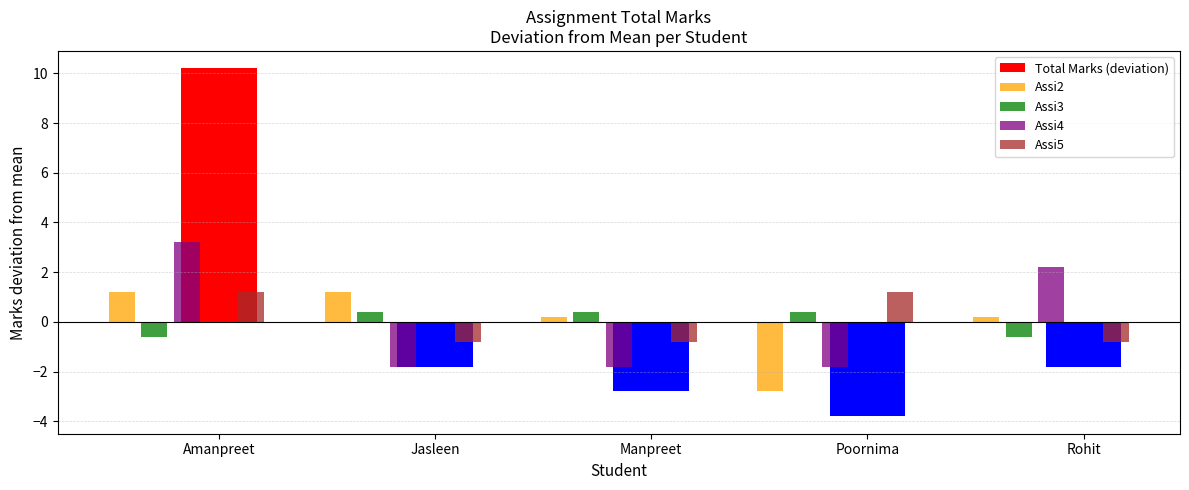

The value of Assi5 at Jasleen is -0.8. True or false?

True